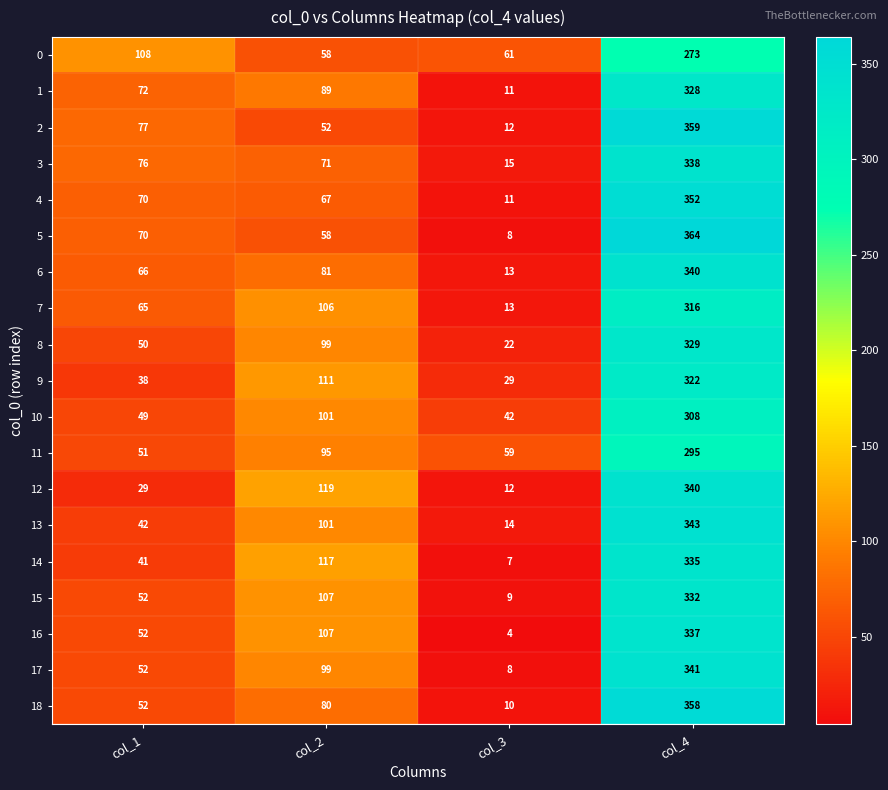

The value of 0 at col_3 is 26. True or false?

False